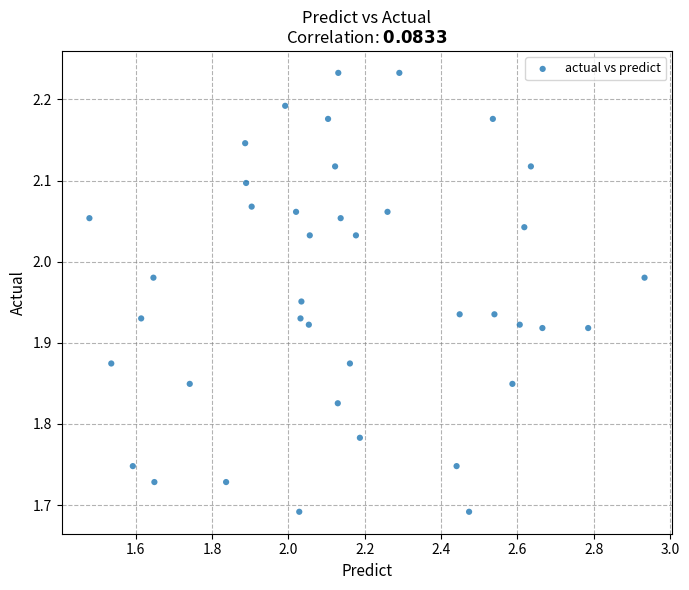

What is the range of Y values (max minus min)?

0.5